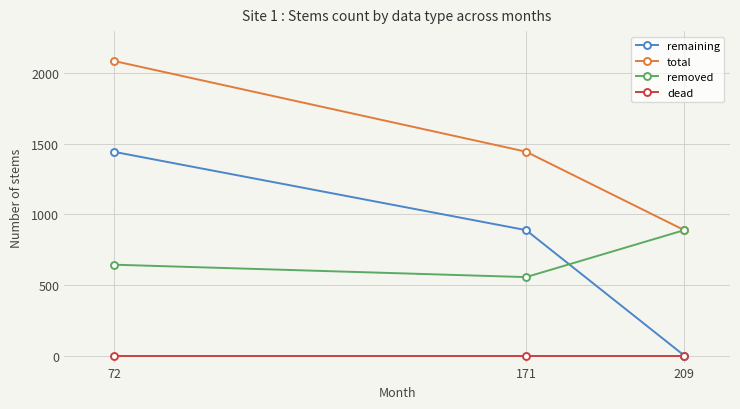

At which label is removed closest to 722?

72